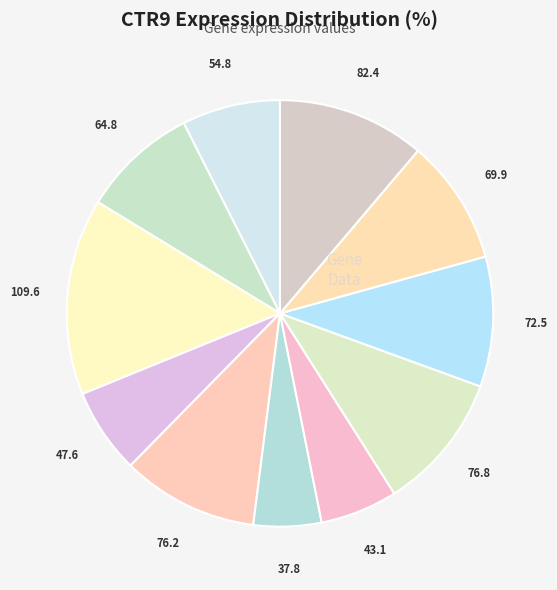

How many segments does this pie chart have?

11